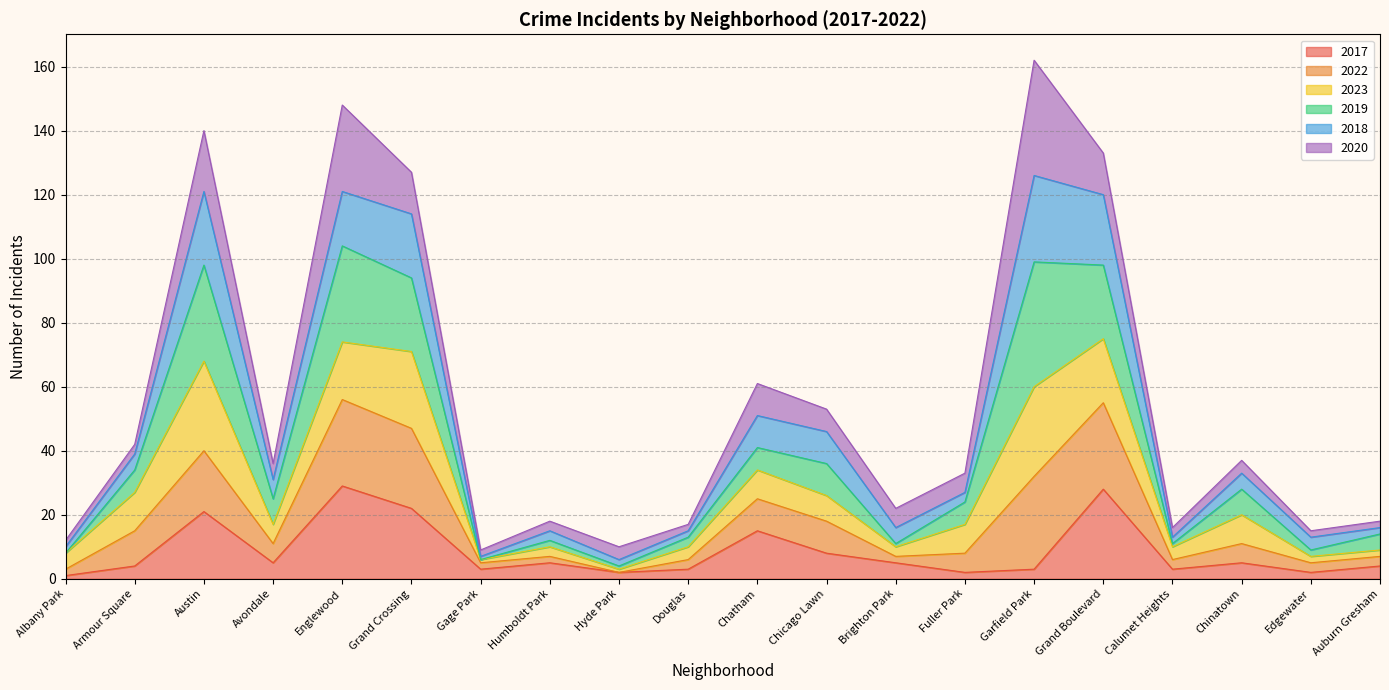

What is the total value across all series at Grand Boulevard?

133